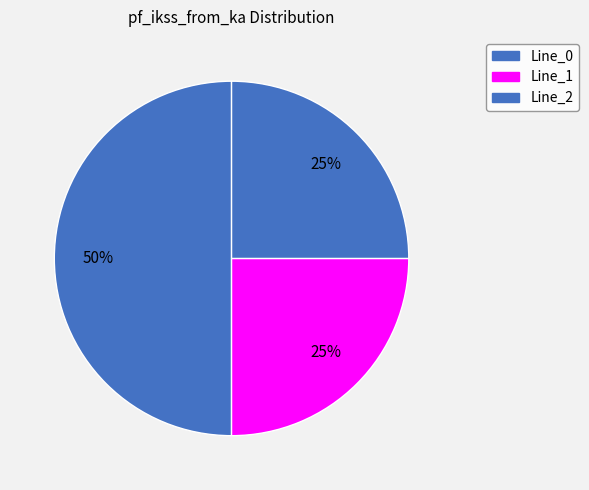

Is there a majority slice in this chart?

Yes